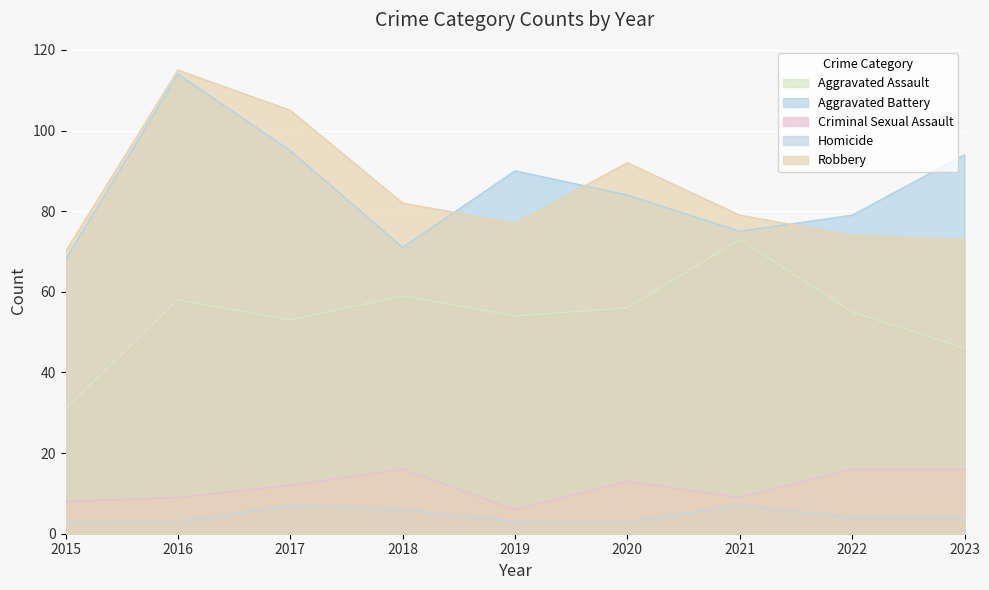

Which series has the largest range (max minus min)?

Aggravated Battery